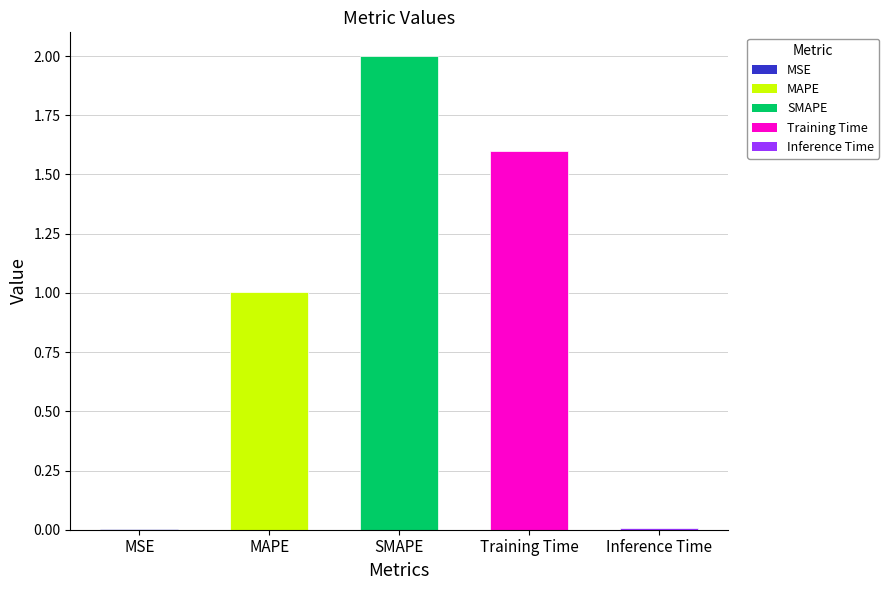

At which label is the value closest to 1?

MAPE